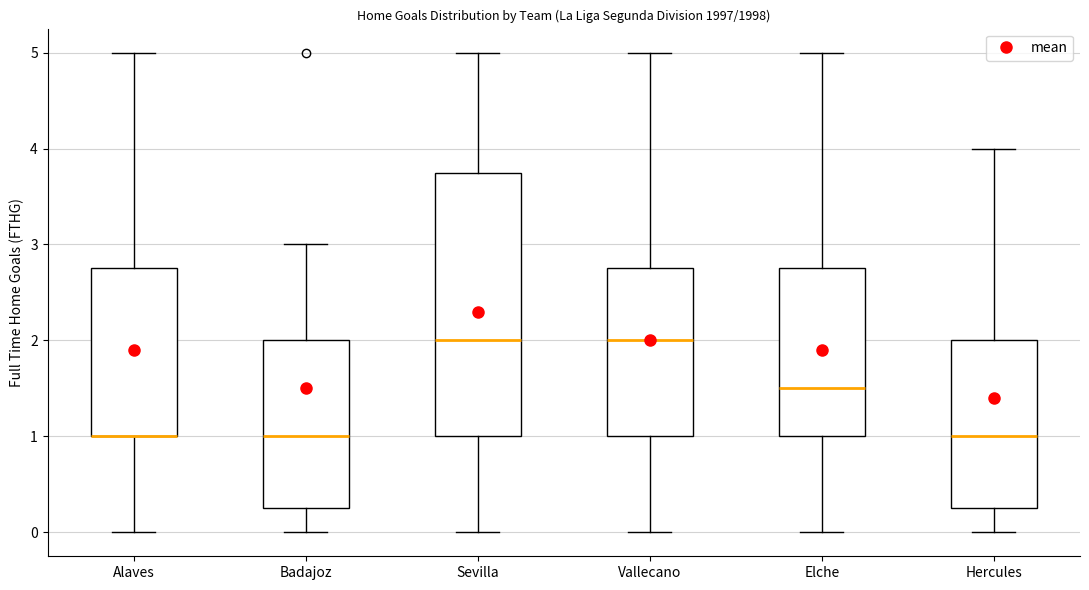

Comparing the boxes themselves (not the whiskers), which one is the tallest?

Sevilla